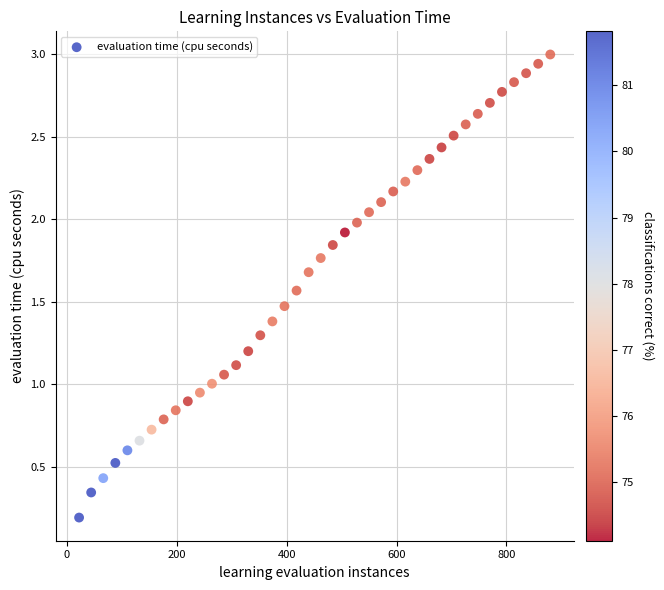

How many data points are displayed?

40